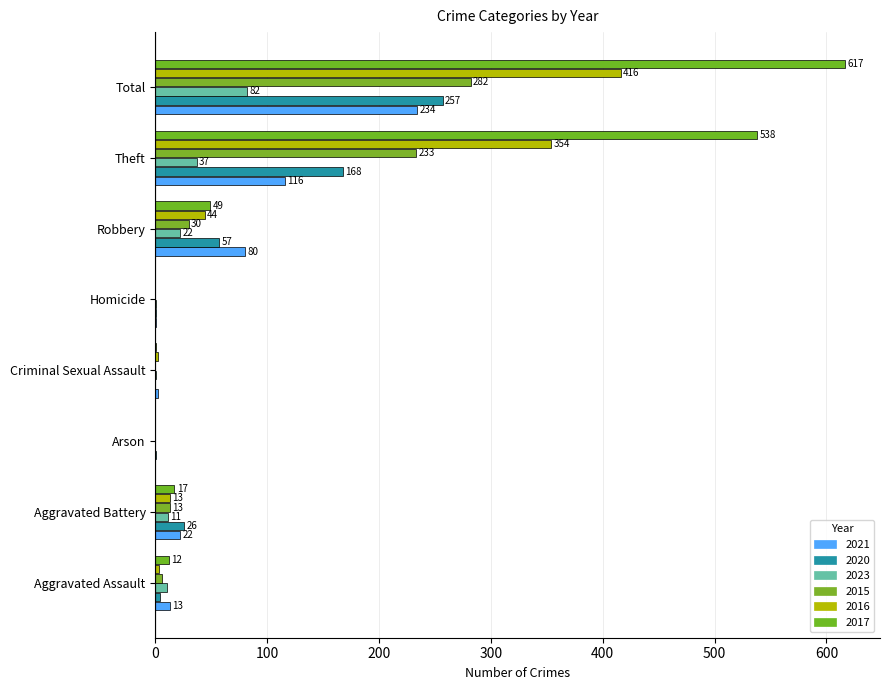

True or false: 2020 has a value of 1 at Homicide.

False